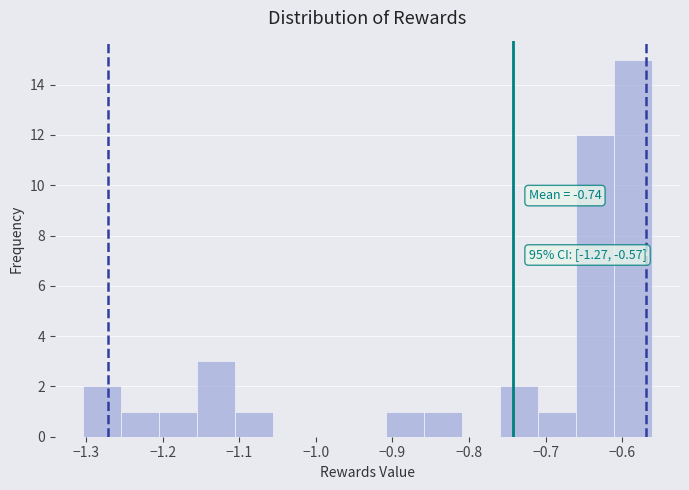

Over which range of the x-axis is the bar tallest?

-0.61 to -0.56